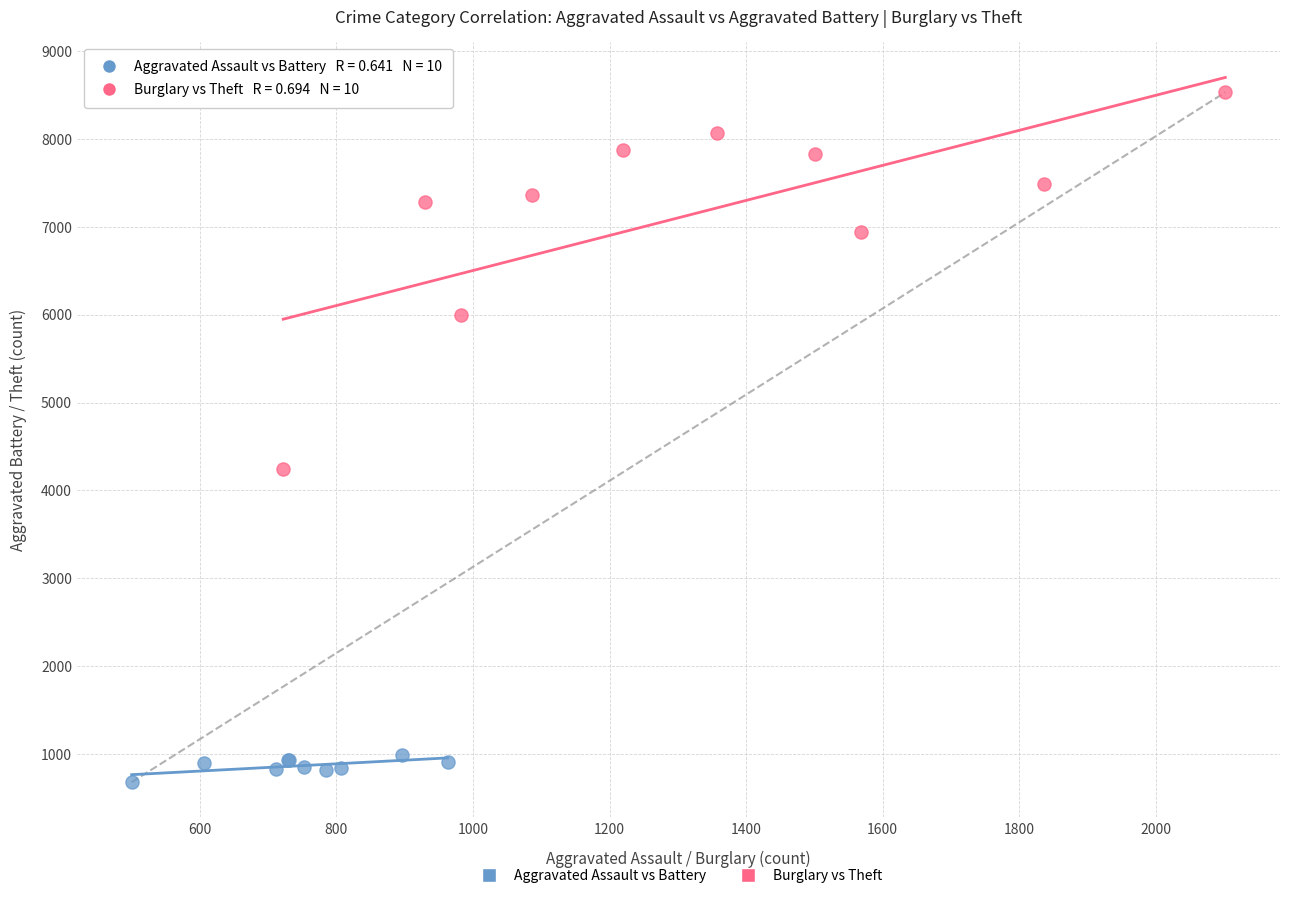

Which series contains the lowest Y value?

Aggravated Assault vs Battery